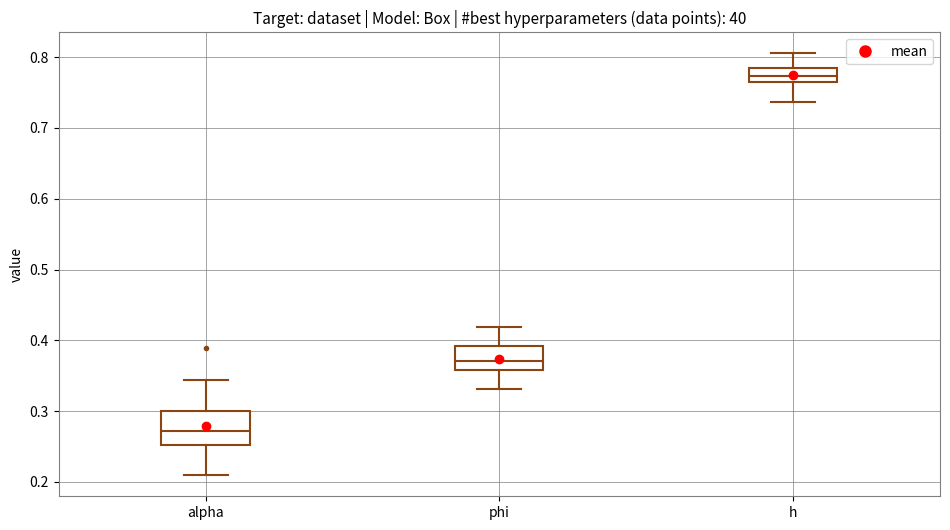

Reading left to right, transcribe this box plot: for each box, give where its median line is, the range the box spans, and where its two whiskers end, as read against the y-axis. The values are not printed on the chart, so give them approximately, as read against the axis.

alpha: median 0.27, box 0.25 to 0.30, whiskers 0.21 to 0.34
phi: median 0.37, box 0.36 to 0.39, whiskers 0.33 to 0.42
h: median 0.77, box 0.76 to 0.78, whiskers 0.74 to 0.81